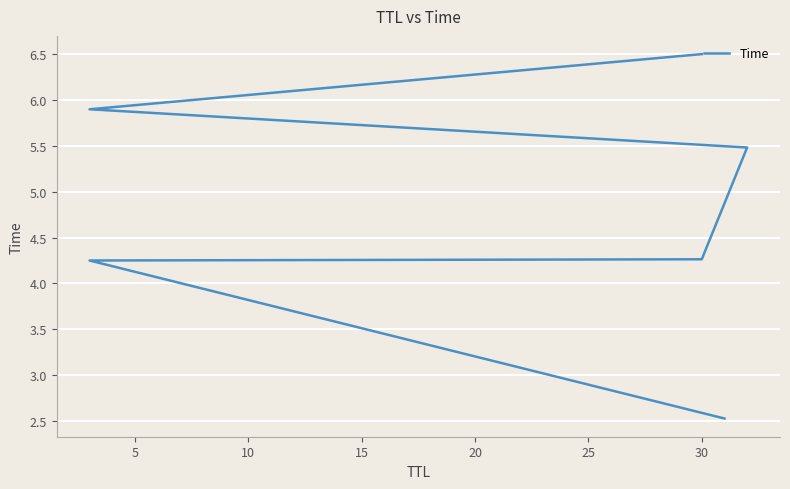

The chart shows a value of 4.3 at 30. True or false?

True